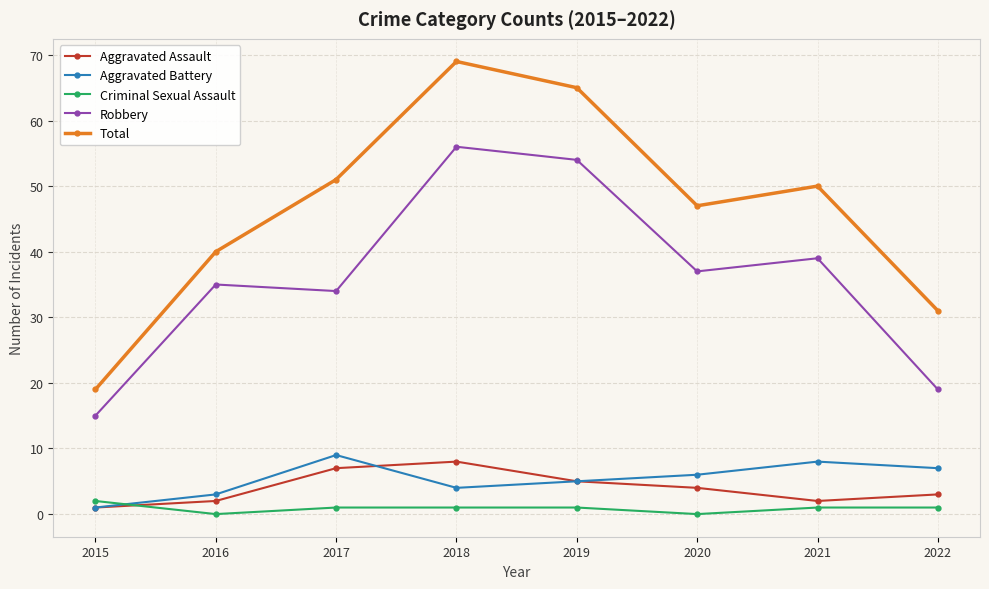

Which series changed the most between 2020 and 2022?

Robbery